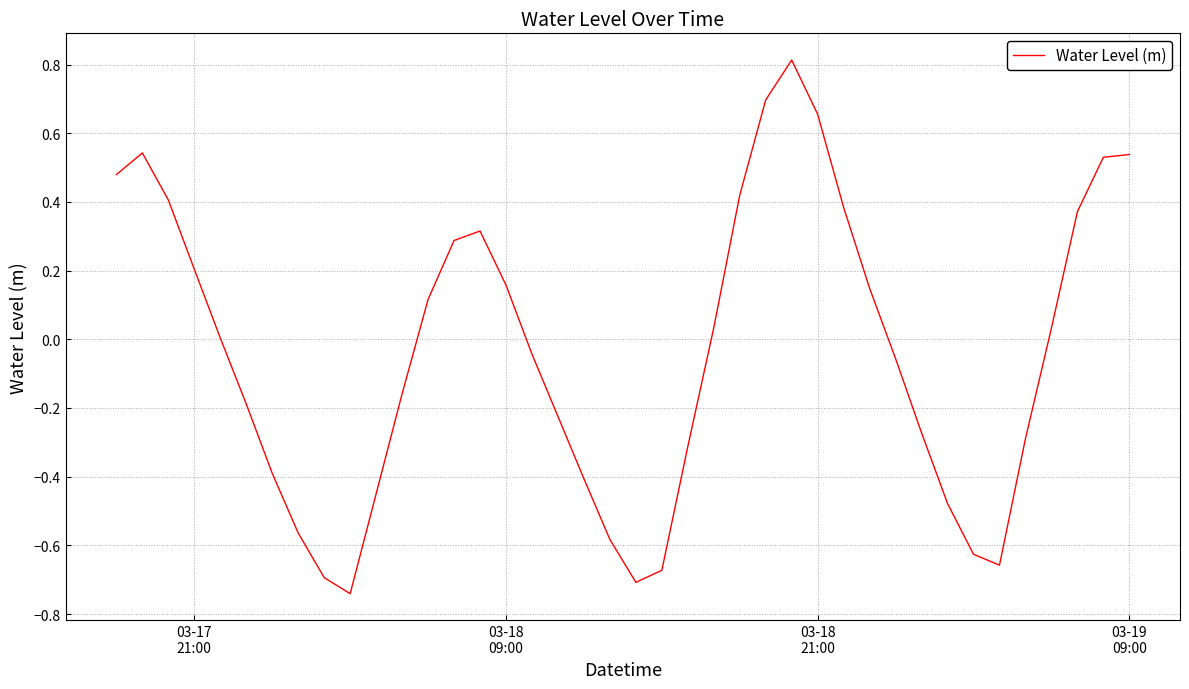

What is the greatest value displayed?

0.8